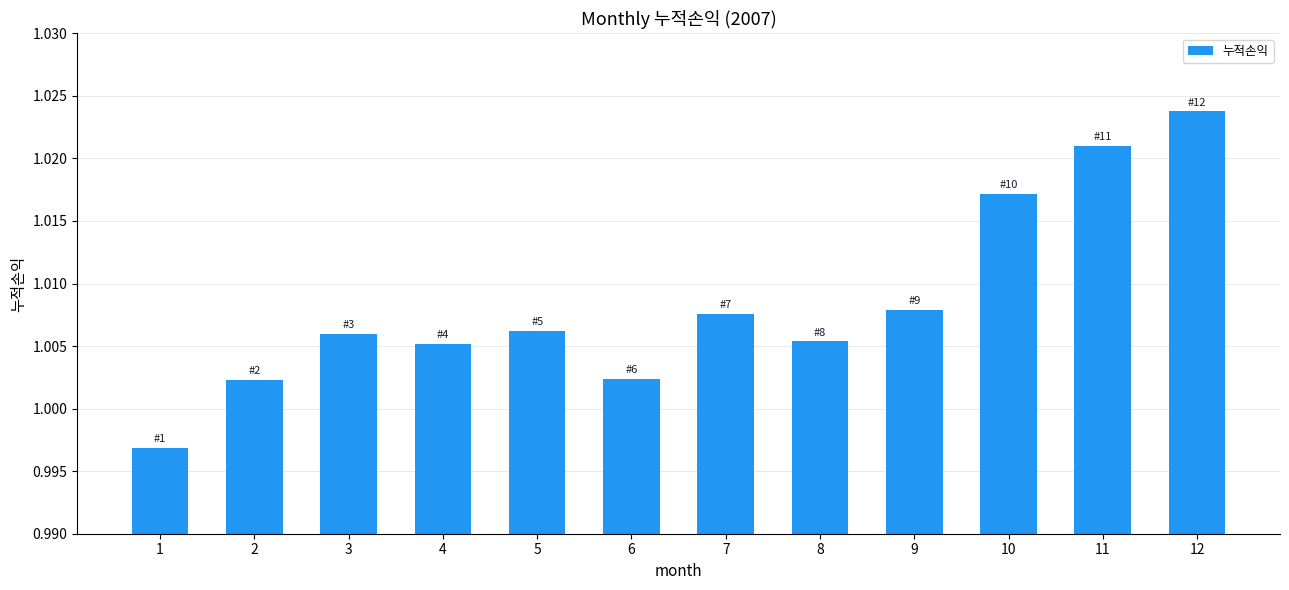

True or false: the data shows 1.4 at 10.

False